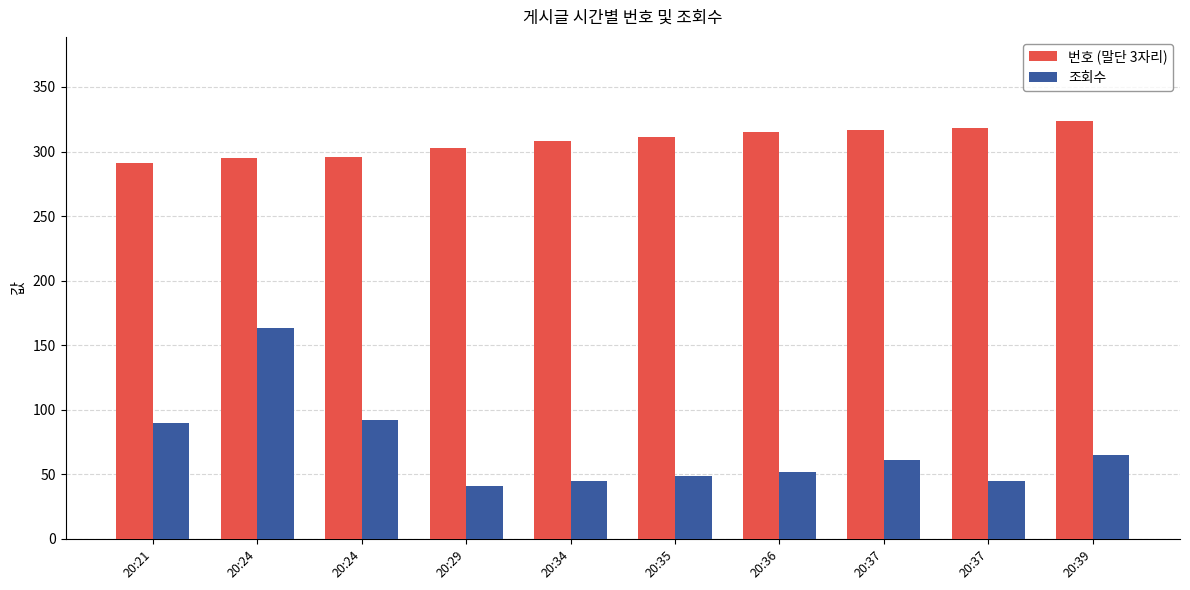

Is it true that 번호 (말단 3자리) equals 295 at 20:24?

True